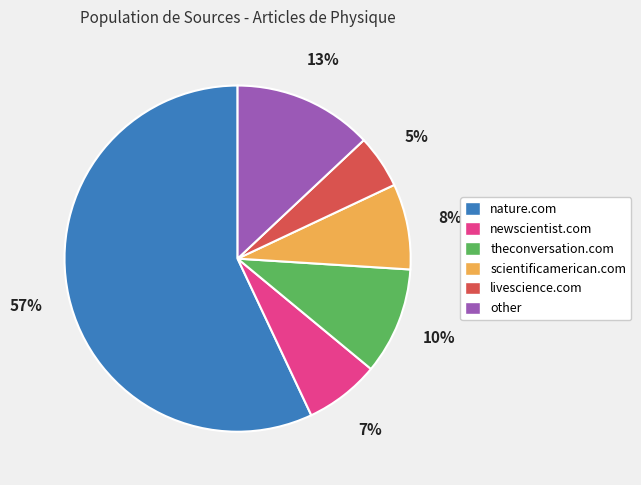

Between nature.com and scientificamerican.com, which is larger?

nature.com